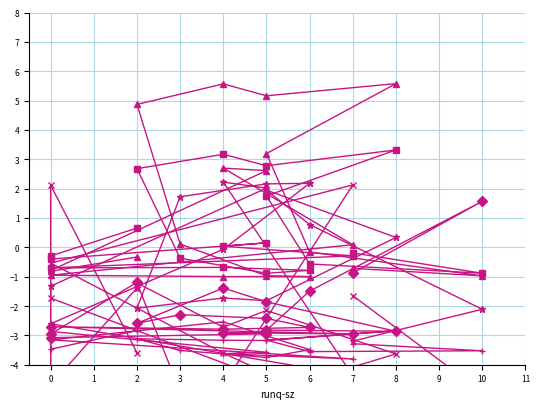

What is the difference between the maximum and minimum values in the %iowait series?

7.1